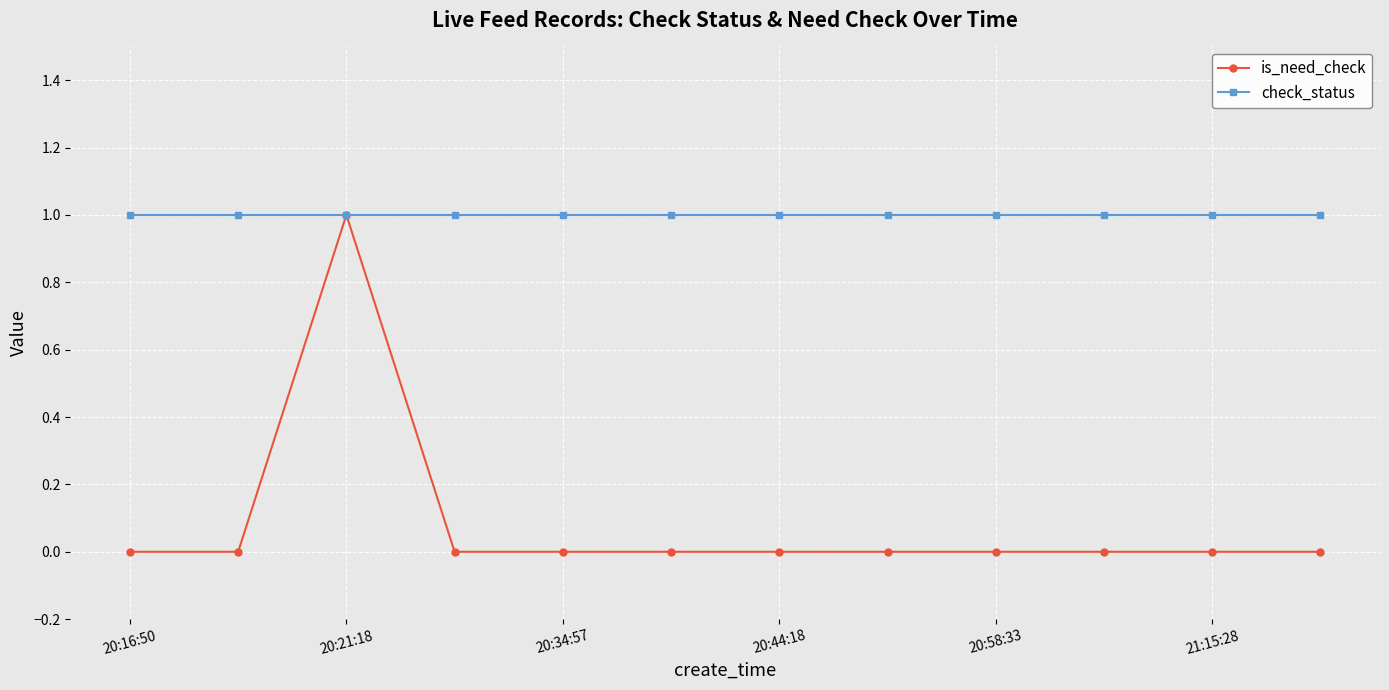

What is the value of the check_status point at the 2nd from the left?

1